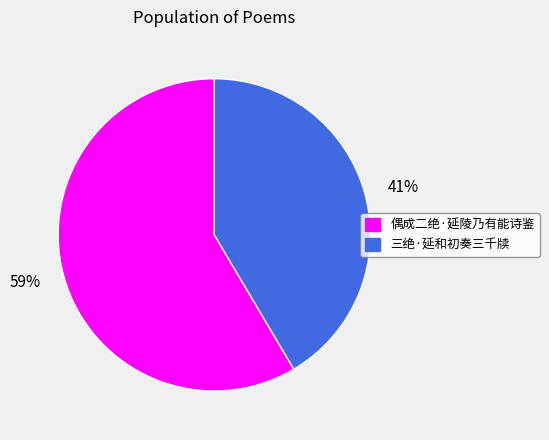

Which slice is the smallest?

三绝·延和初奏三千牍